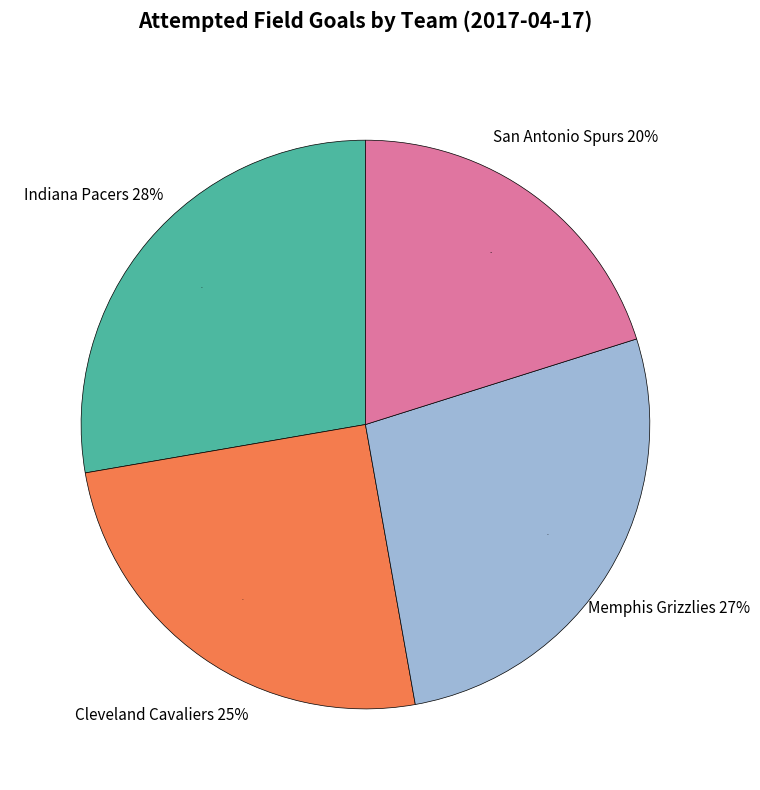

The Team.MEMPHIS_GRIZZLIES slice represents 27% of the pie. True or false?

True